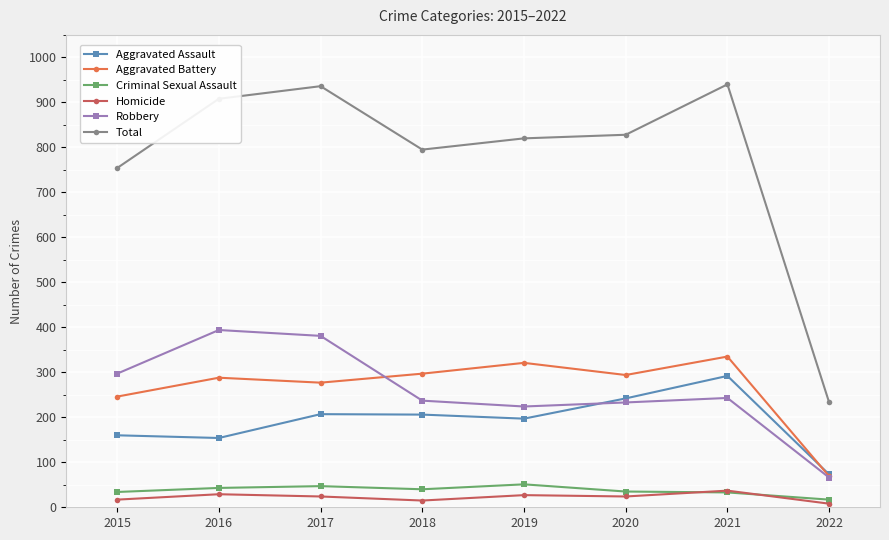

What is the highest value of the Robbery series?

394